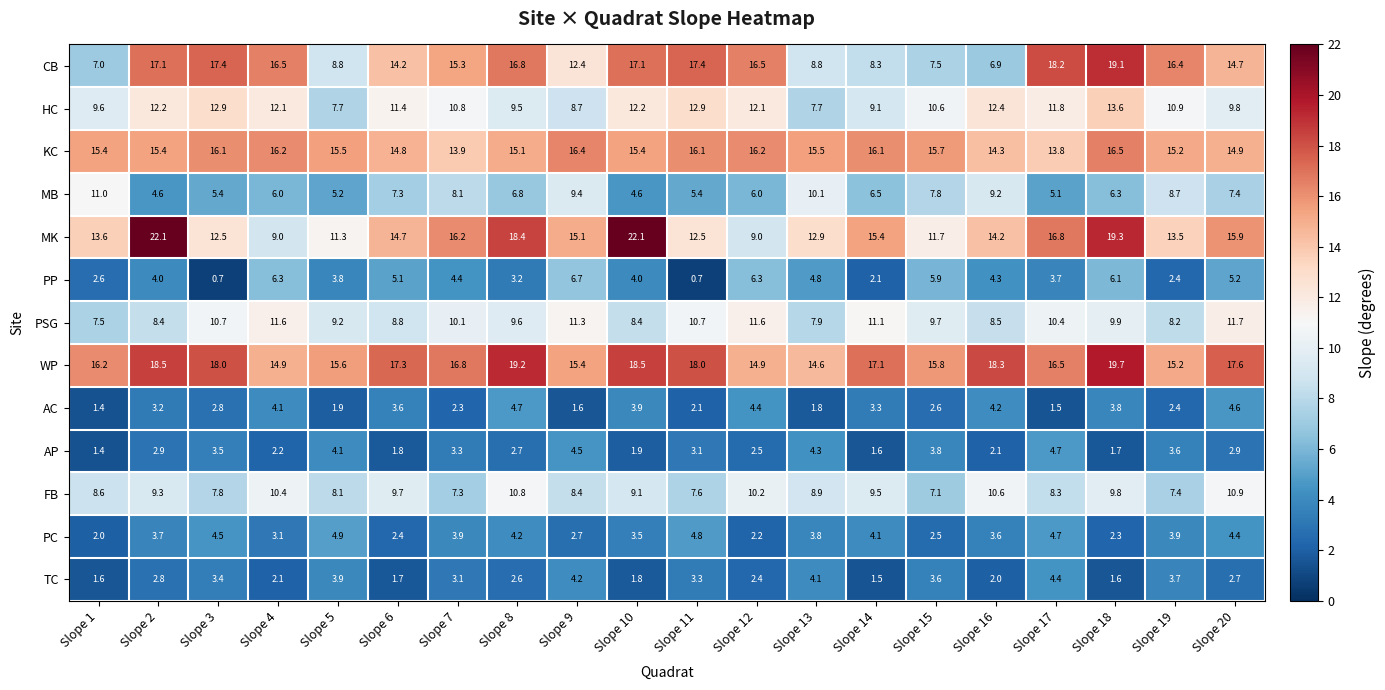

The value of PC at Slope 10 is 3.5. True or false?

True